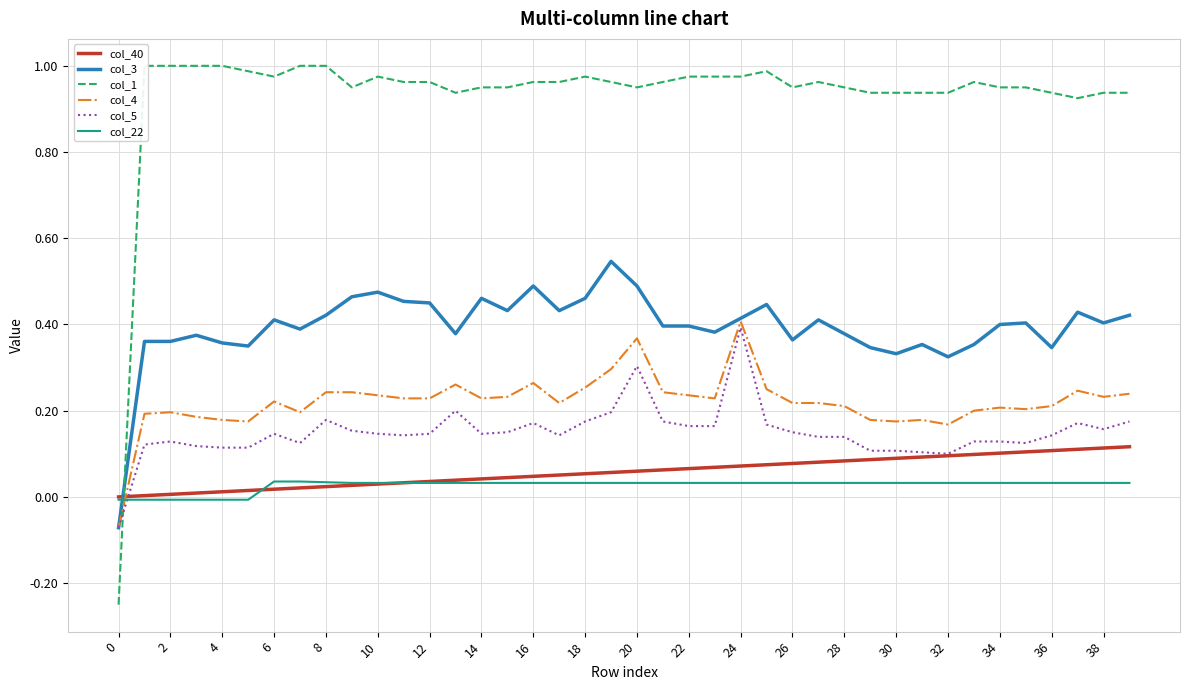

Is it true that col_22 equals 0.1 at 32?

False